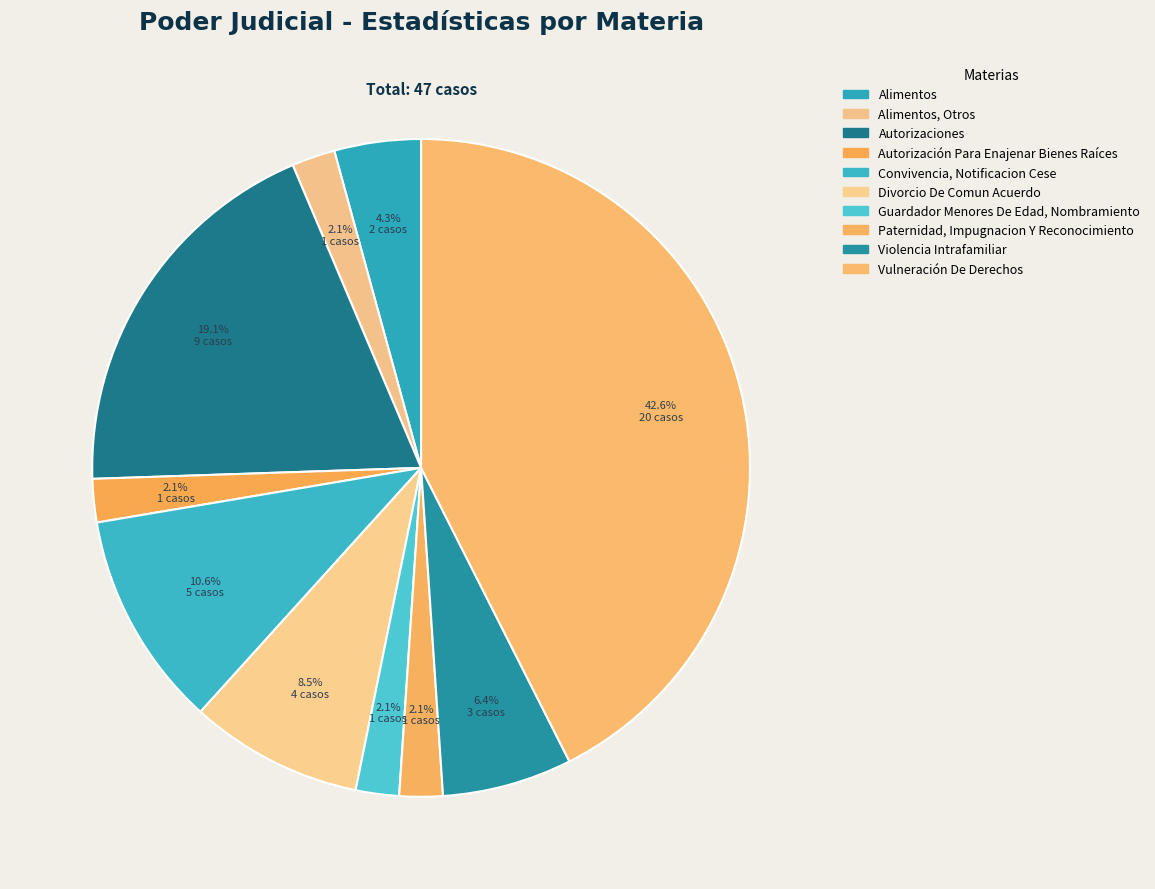

How many segments does this pie chart have?

10